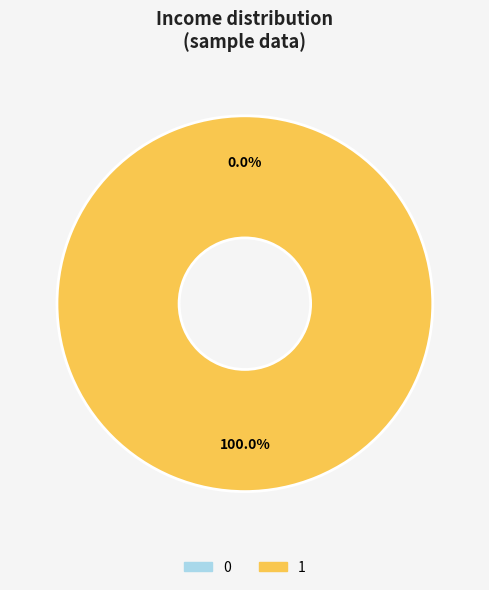

Which category has the biggest portion of the pie?

1